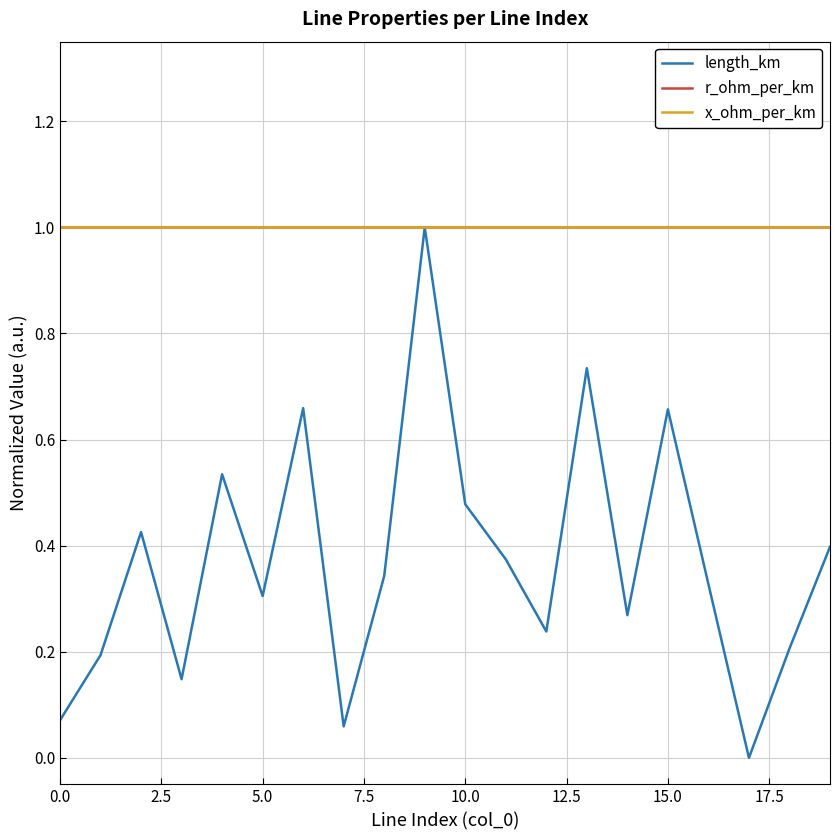

Does the chart have visible grid lines?

Yes